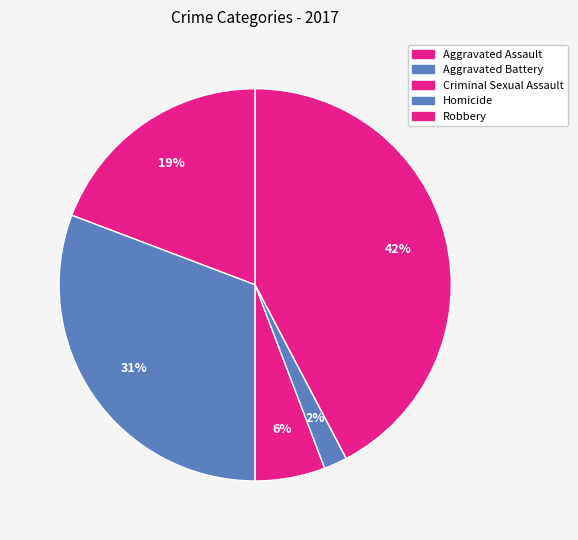

To the nearest percent, what portion does Homicide represent?

2%